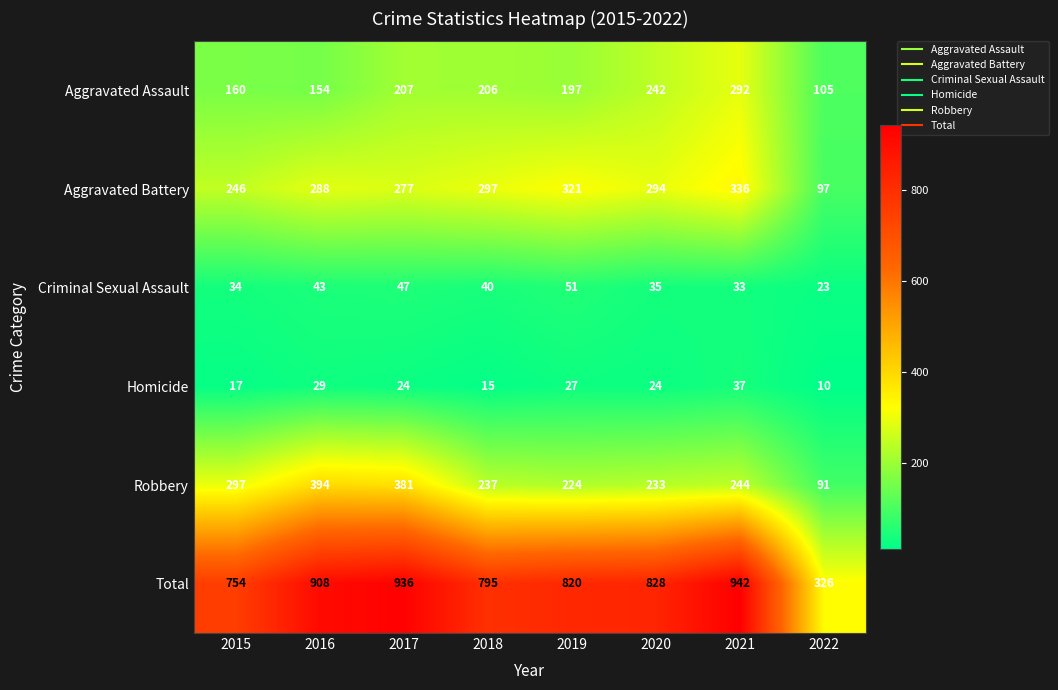

Rank the series at 2020 from highest to lowest value.

Total, Aggravated Battery, Aggravated Assault, Robbery, Criminal Sexual Assault, Homicide